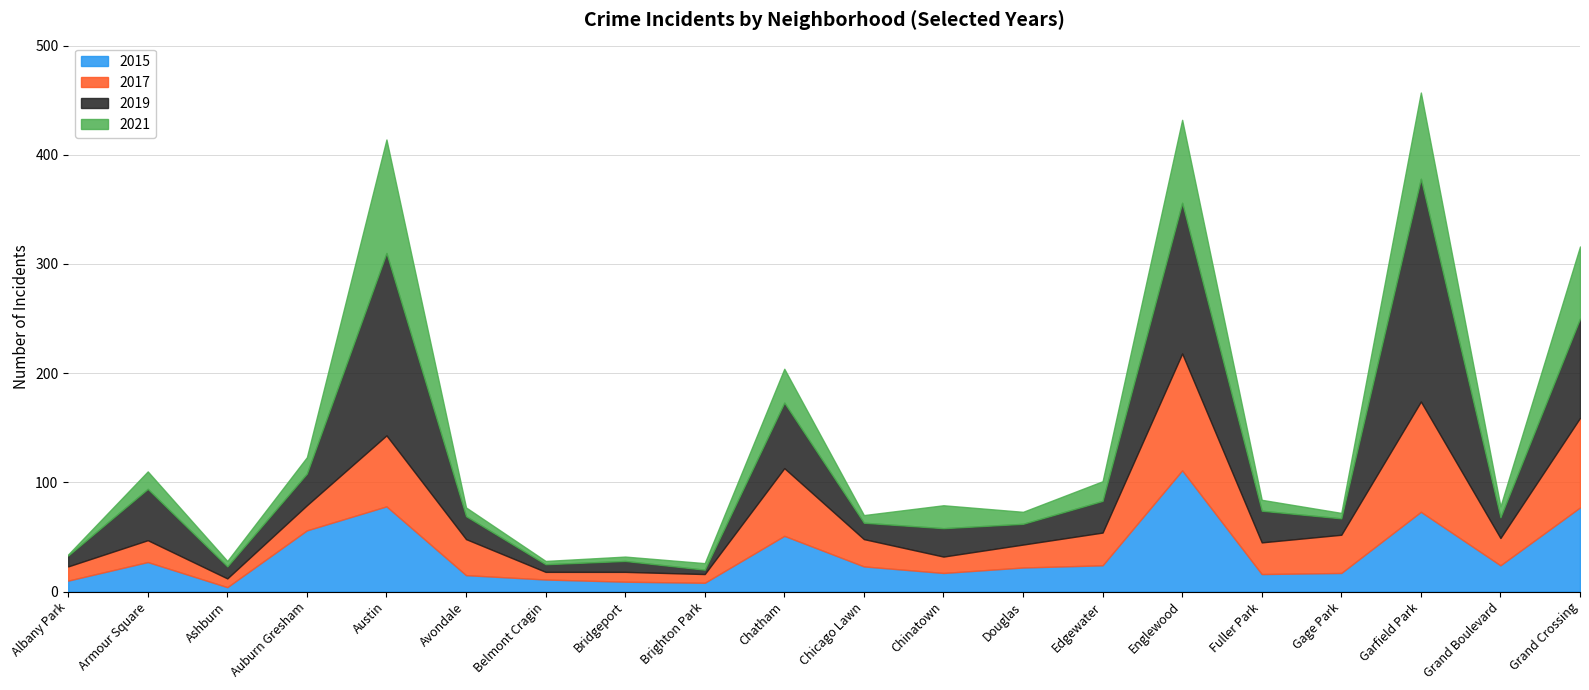

What are all the series names shown in the legend?

2015, 2017, 2019, 2021